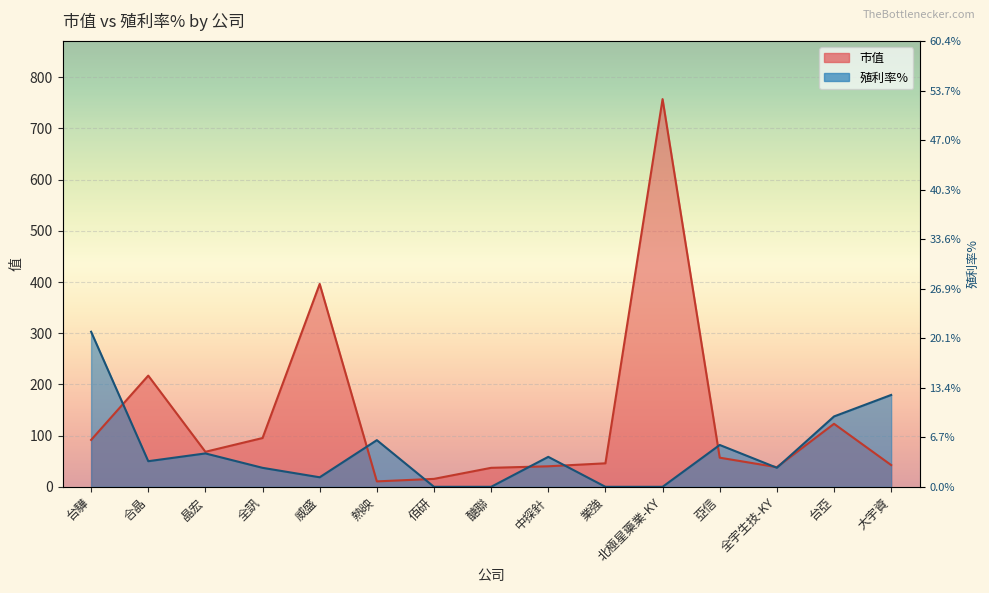

What is the sum of all 市值 values?

2036.2